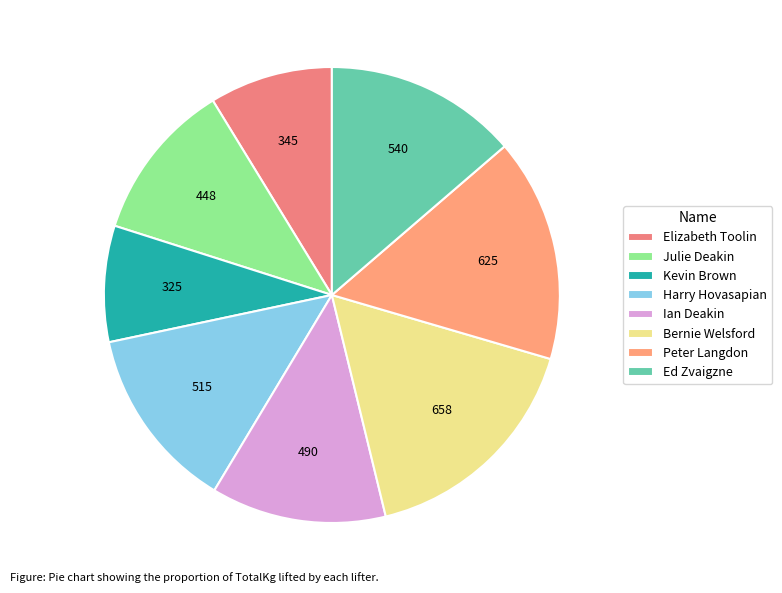

What is the smallest slice in the pie chart?

Kevin Brown